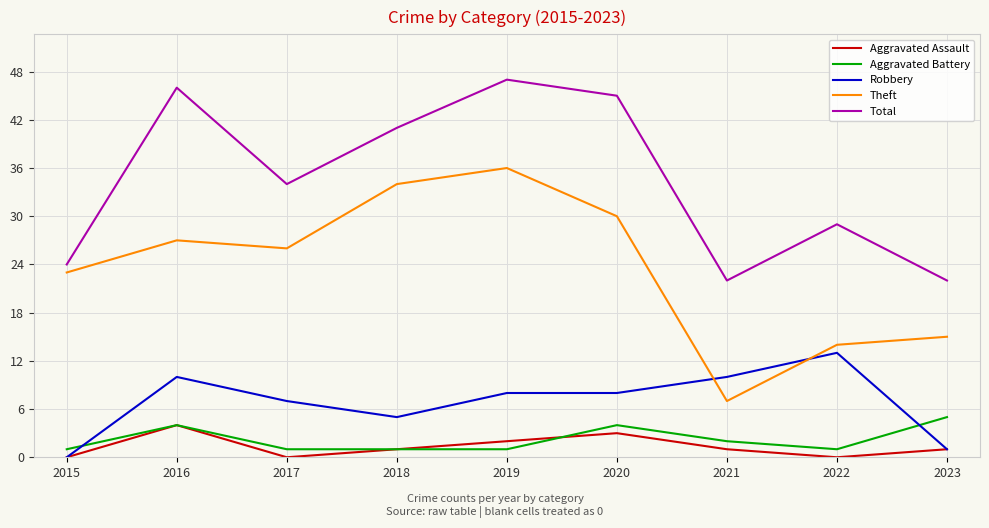

Where is Theft nearest to the value 21?

2015